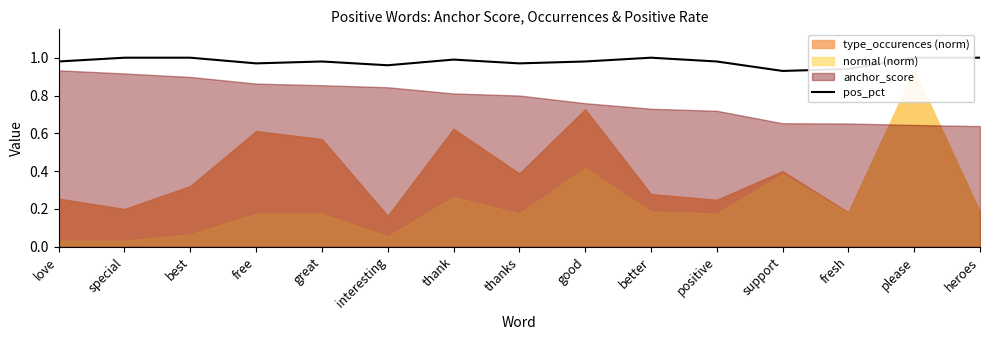

Is it true that the value at please is 1.0?

True